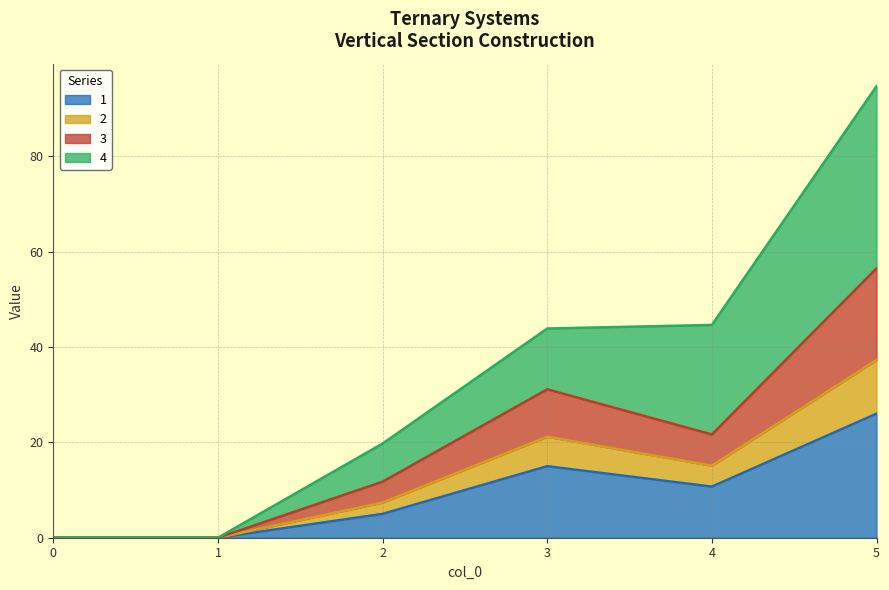

True or false: 3 and 1 cross at least once.

False